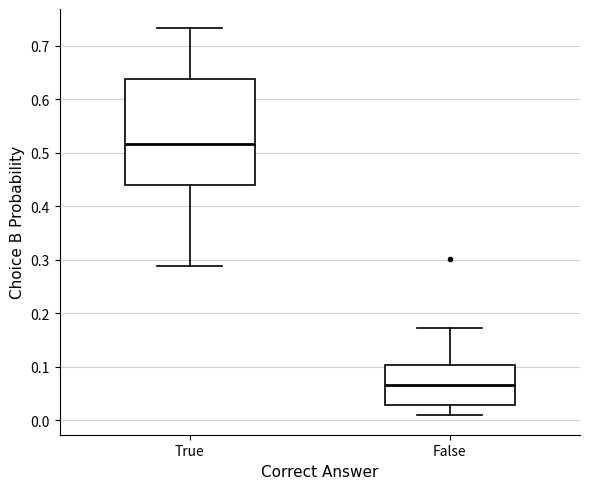

Where does the lower whisker of the box for False end on the y-axis? The values are not printed on the chart, so give them approximately, as read against the axis.

0.01